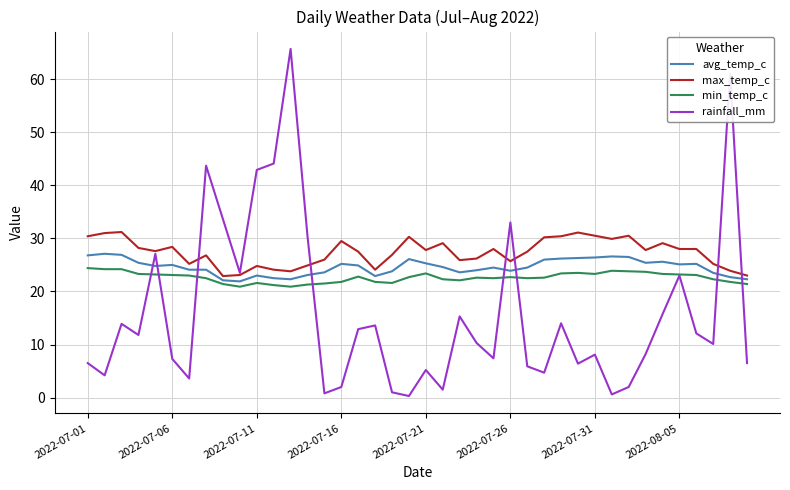

What is the maximum value shown in the chart?

65.7